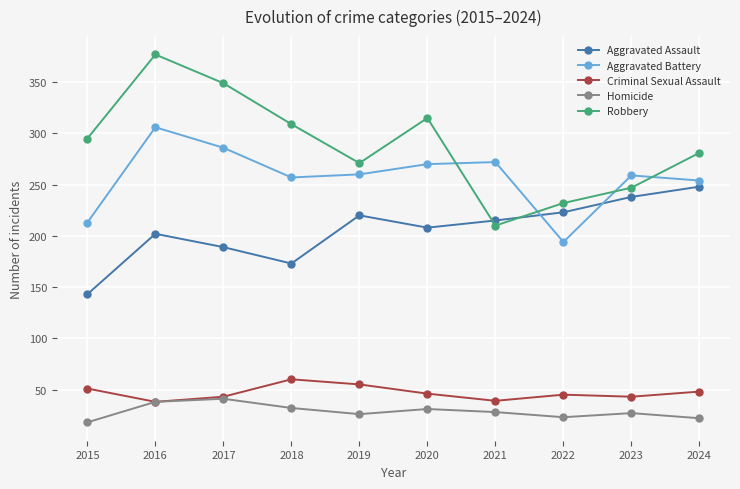

At which category is the sum across all series the highest?

2016